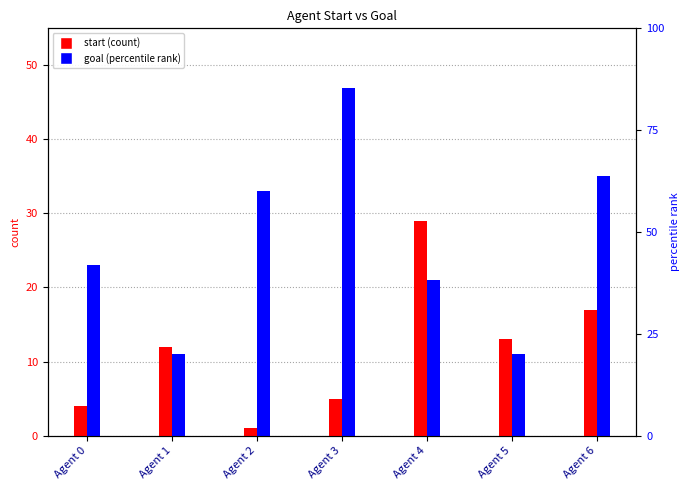

How many data points does each series have?

7